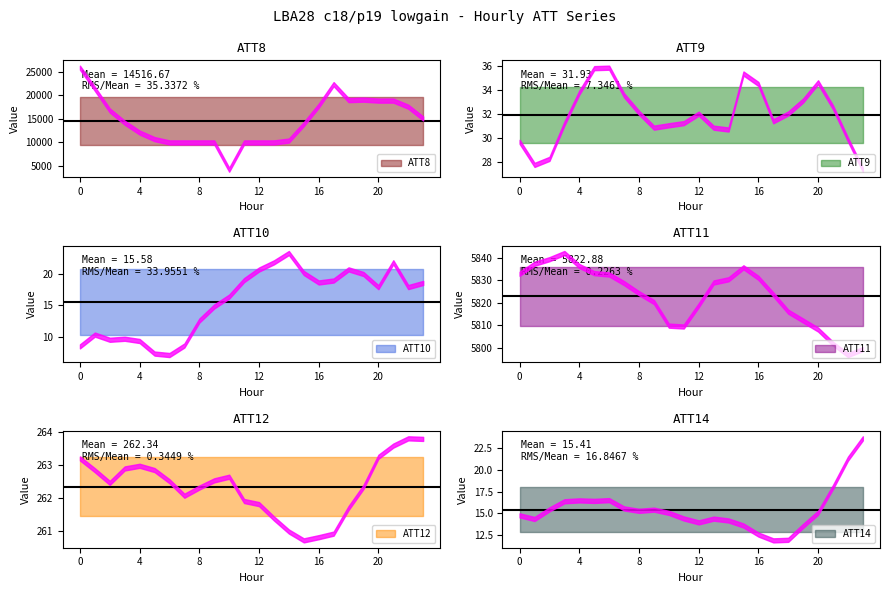

Reading left to right, what are all the values shown in this chart?

ATT8: 25900.0	21400.0	16800.0	14200.0	12100.0	10700.0	10000.0	10000.0	10000.0	10000.0	4200.0	10000.0	10000.0	10000.0	10400.0	13900.0	17800.0	22400.0	19000.0	19100.0	18900.0	18900.0	17600.0	15100.0
ATT9: 29.7	27.8	28.3	31.2	33.8	35.9	35.9	33.6	32.1	30.9	31.1	31.3	32.1	30.9	30.7	35.4	34.5	31.4	32.1	33.2	34.7	32.6	29.9	27.4
ATT10: 8.5	10.4	9.5	9.7	9.3	7.3	7.1	8.6	12.6	14.8	16.4	19.0	20.7	21.8	23.3	20.2	18.6	19.0	20.7	20.0	17.9	21.9	17.9	18.6
ATT11: 5832.9	5837.4	5839.4	5842.2	5836.4	5833.2	5832.6	5828.7	5824.2	5820.3	5809.8	5809.4	5818.8	5829.0	5830.5	5835.8	5831.1	5823.7	5816.0	5812.0	5808.0	5801.7	5796.6	5799.3
ATT12: 263.2	262.8	262.5	262.9	263.0	262.8	262.5	262.1	262.3	262.5	262.6	261.9	261.8	261.4	261.0	260.7	260.8	260.9	261.7	262.3	263.2	263.6	263.8	263.8
ATT14: 14.7	14.3	15.4	16.4	16.5	16.4	16.5	15.5	15.3	15.4	15.0	14.4	13.9	14.4	14.2	13.6	12.5	11.9	11.9	13.5	15.1	18.0	21.3	23.7